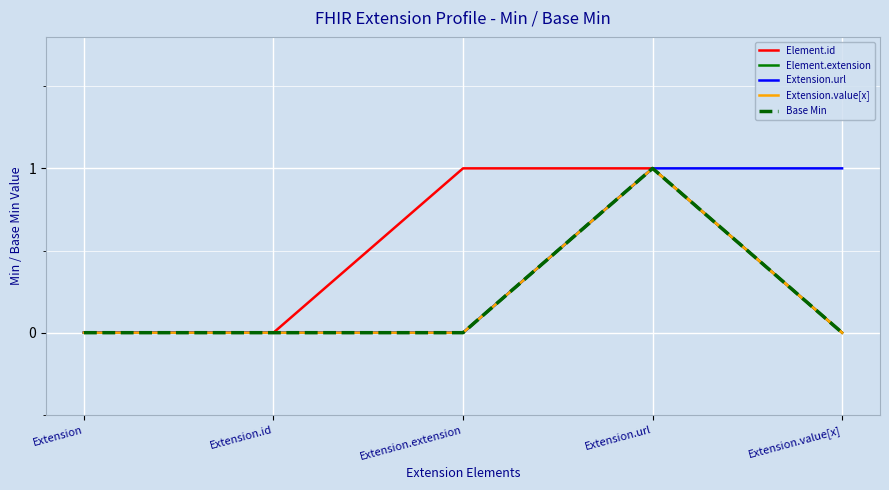

Does the chart have visible grid lines?

Yes